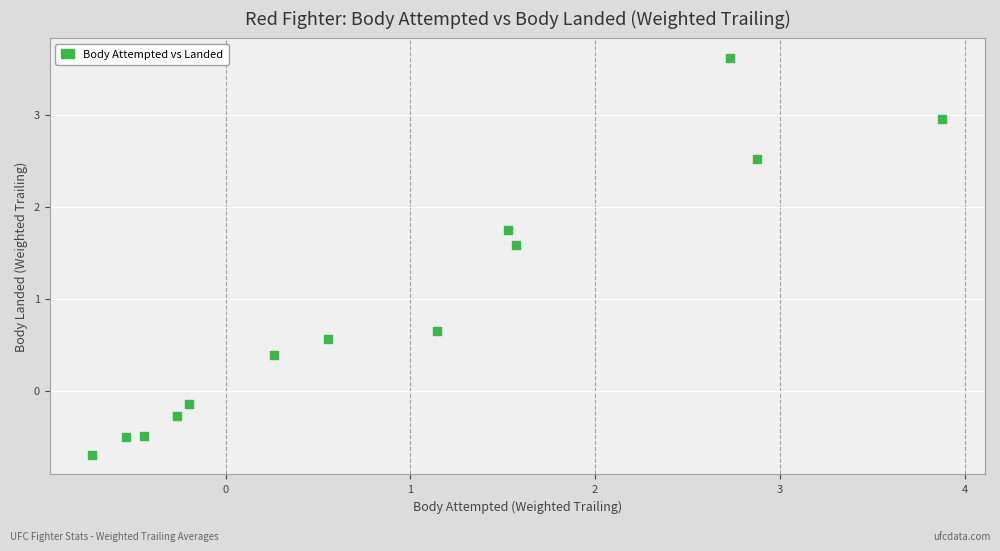

What is the range of X values (max minus min)?

4.6